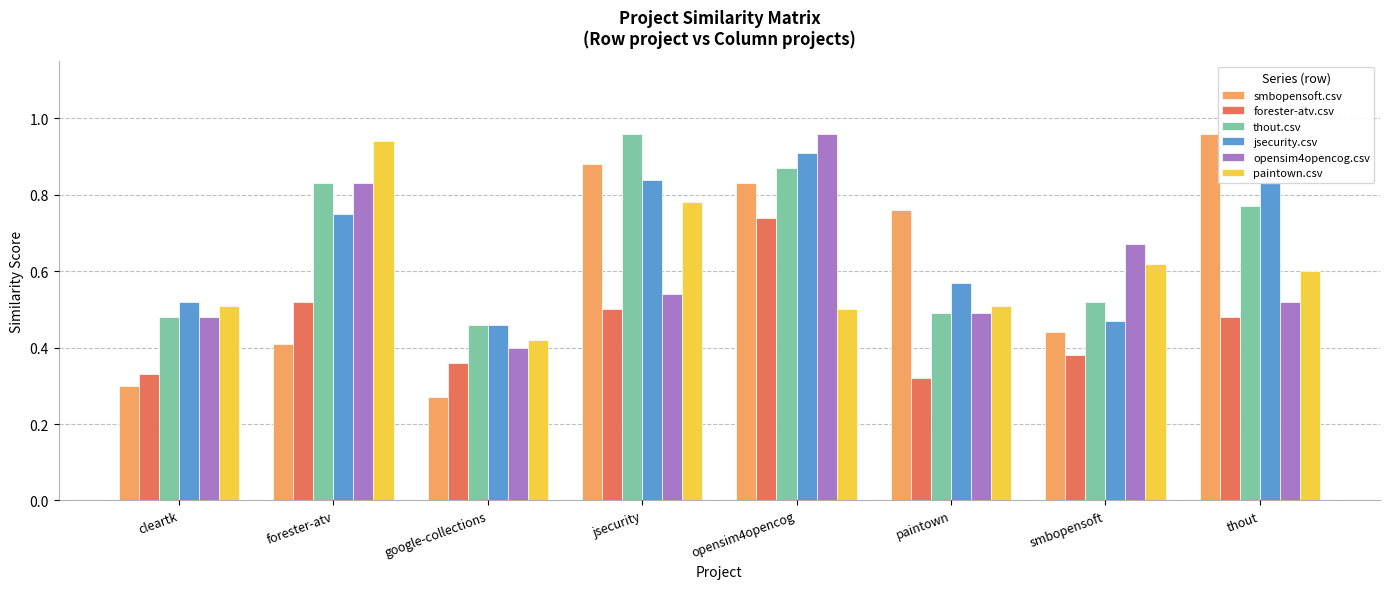

What is the label of the 5th bar from the right?

jsecurity